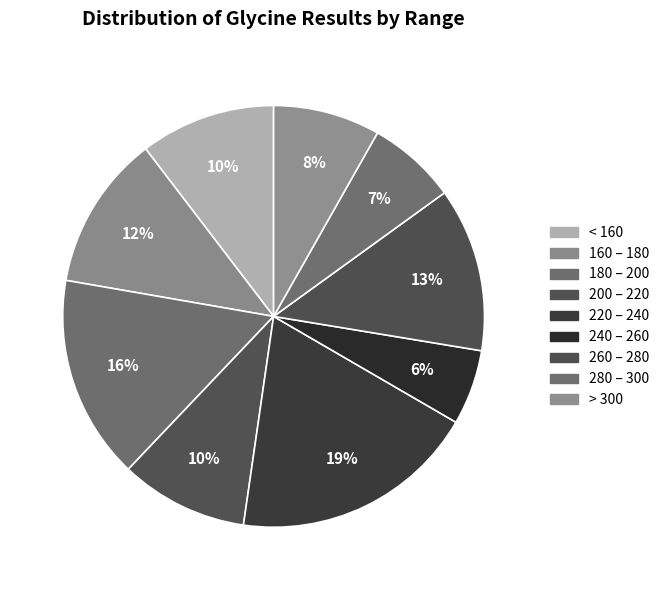

How many segments does this pie chart have?

9